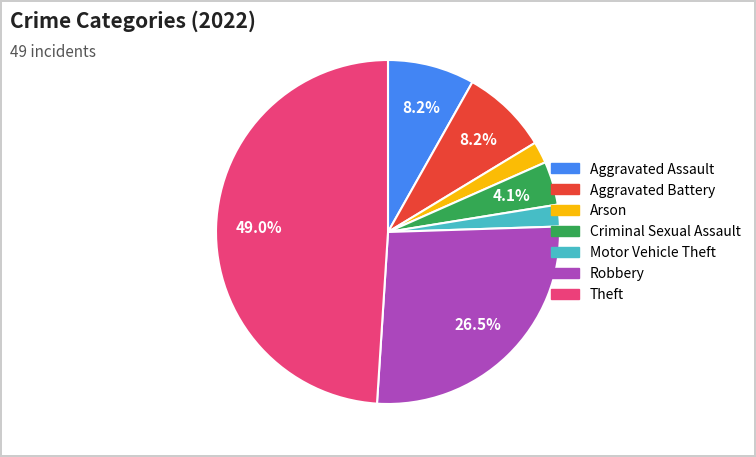

Is the sum of Aggravated Assault and Motor Vehicle Theft greater than half?

No